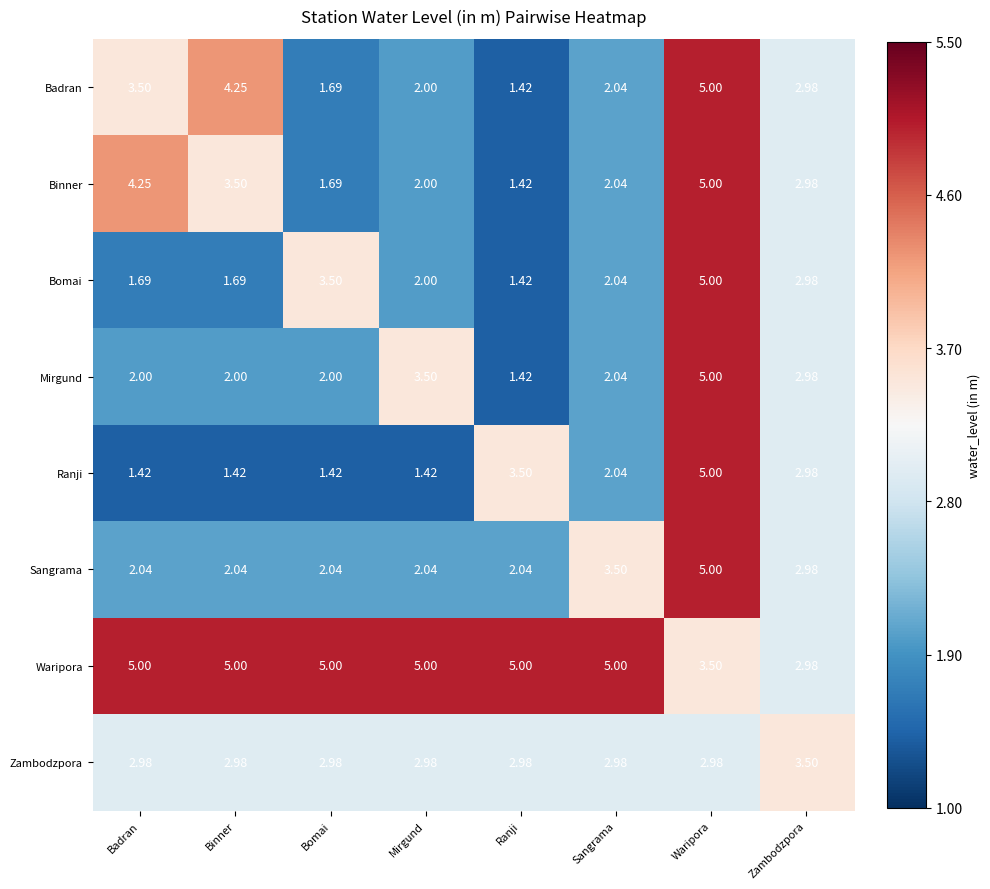

Is the value of Mirgund at Badran greater than the value of Zambodzpora at Ranji?

No